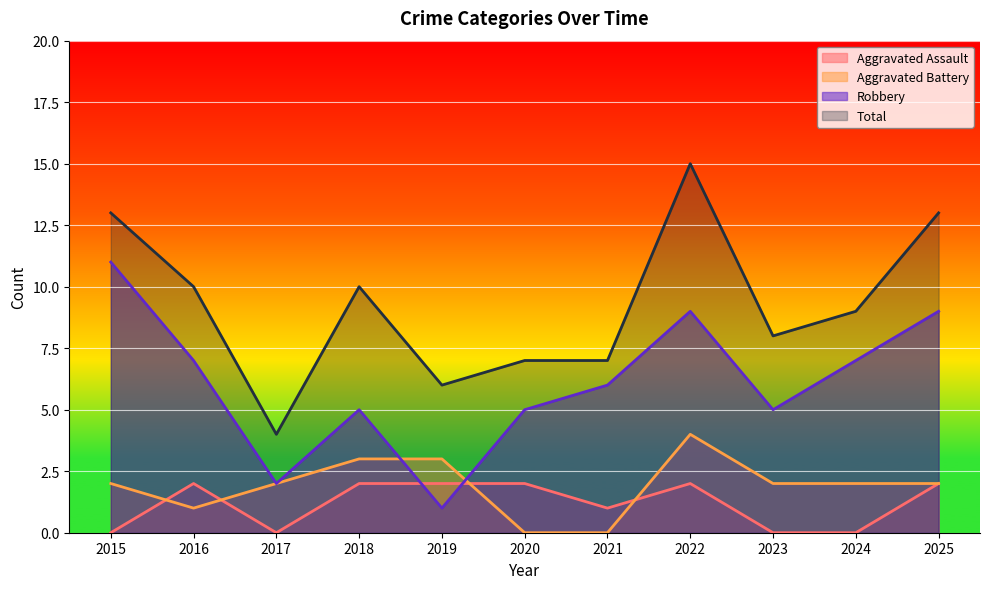

Which series changed the most between 2018 and 2022?

Total